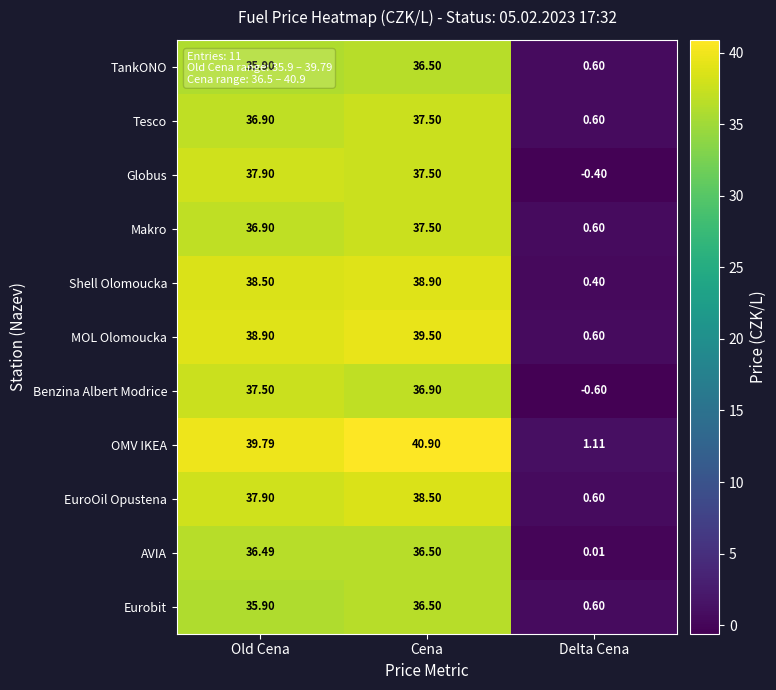

What is the smallest value displayed?

-0.6